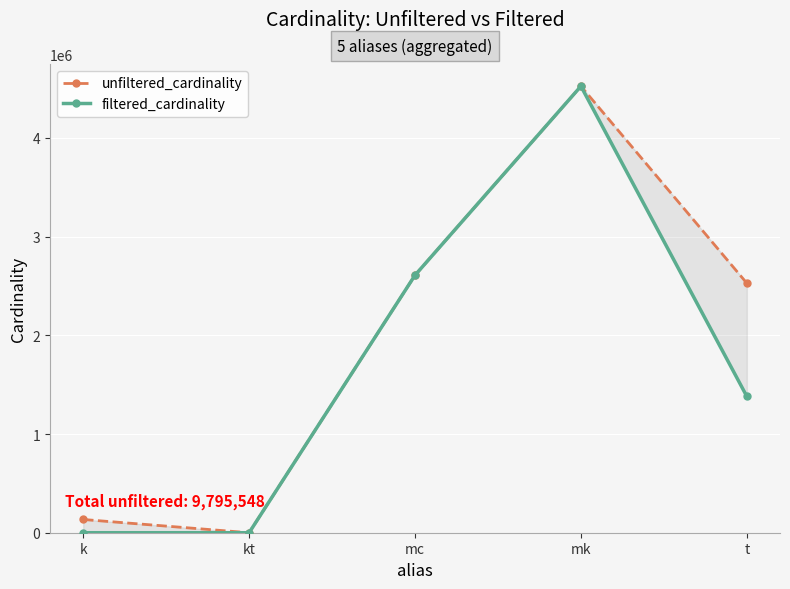

True or false: unfiltered_cardinality has a value of 62611 at k.

False